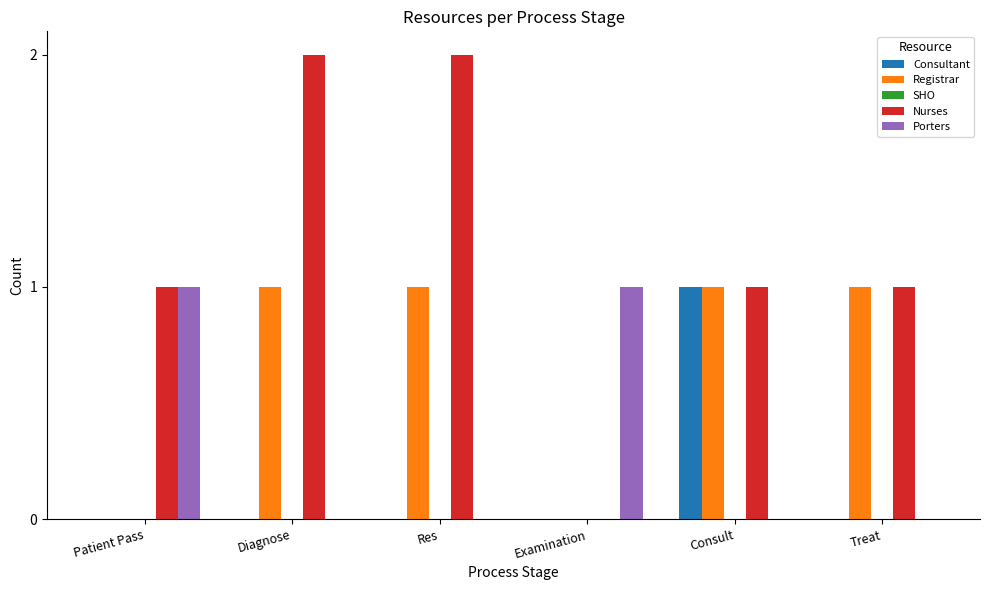

Which series has the largest total across all categories?

Nurses